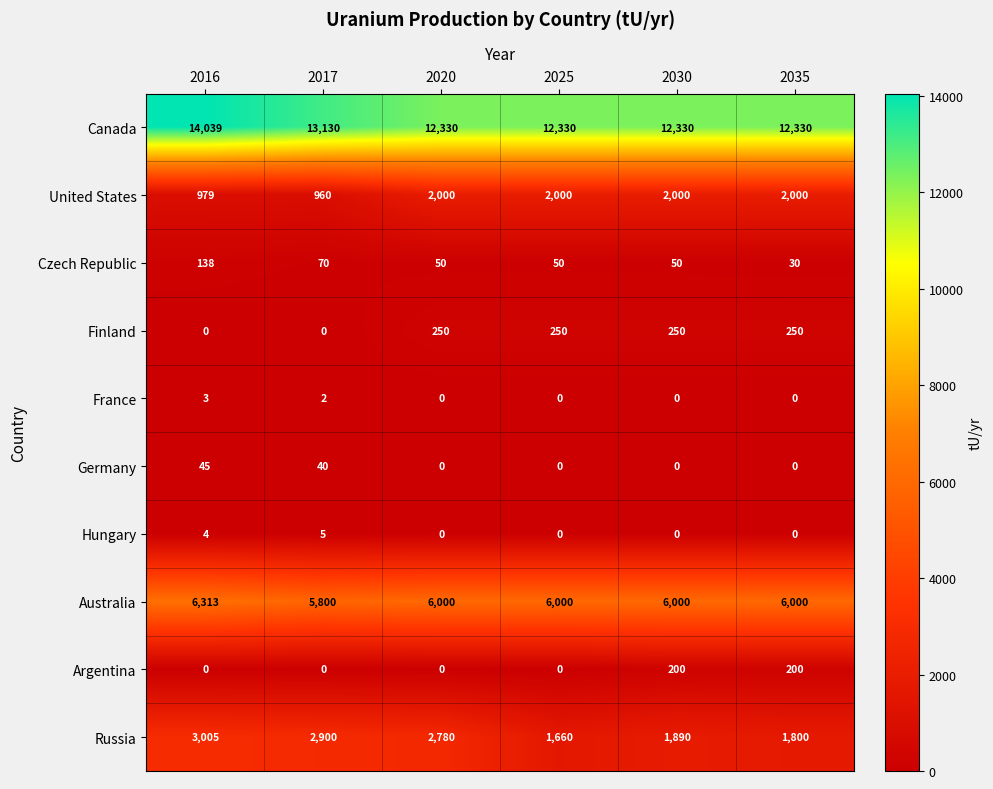

What is the total value across all series at 2030?

22720